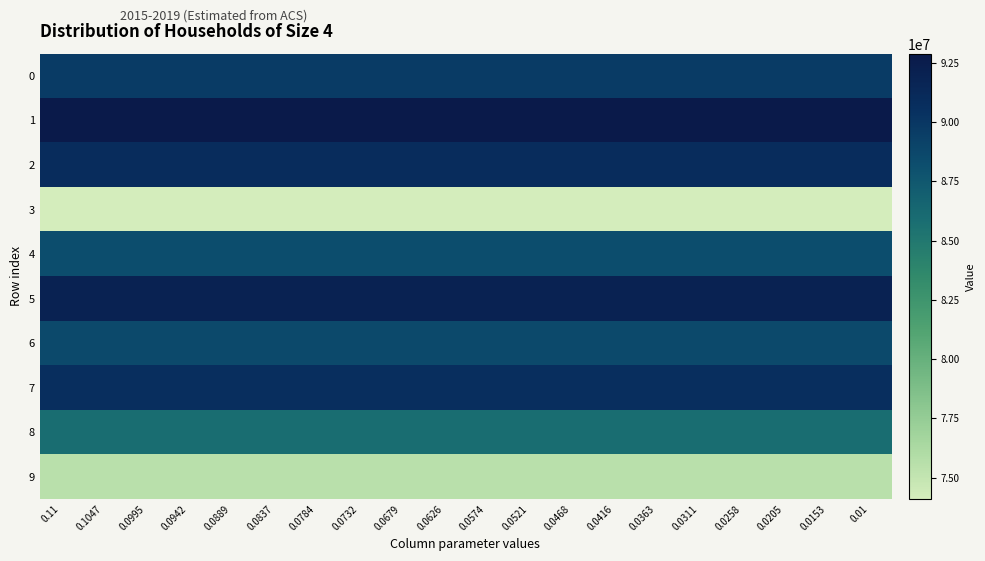

What is the minimum value shown in the chart?

74101398.4